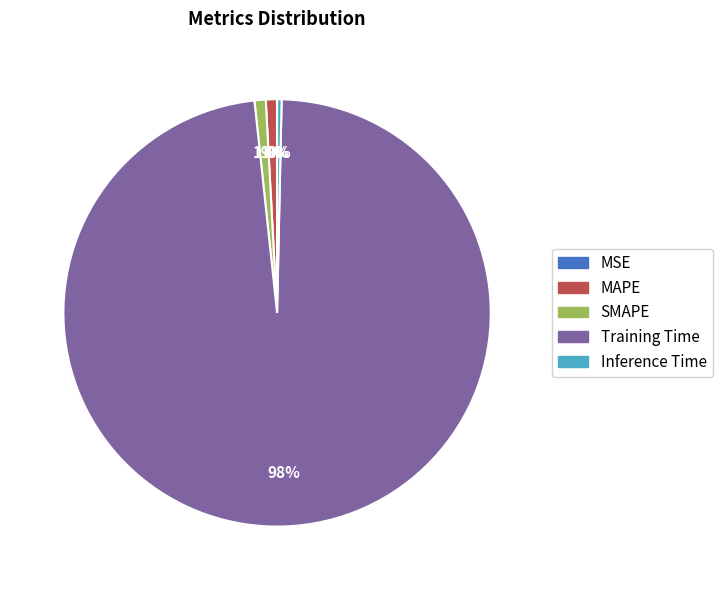

To the nearest percent, what is the difference between the Inference Time and MAPE slice percentages?

1%